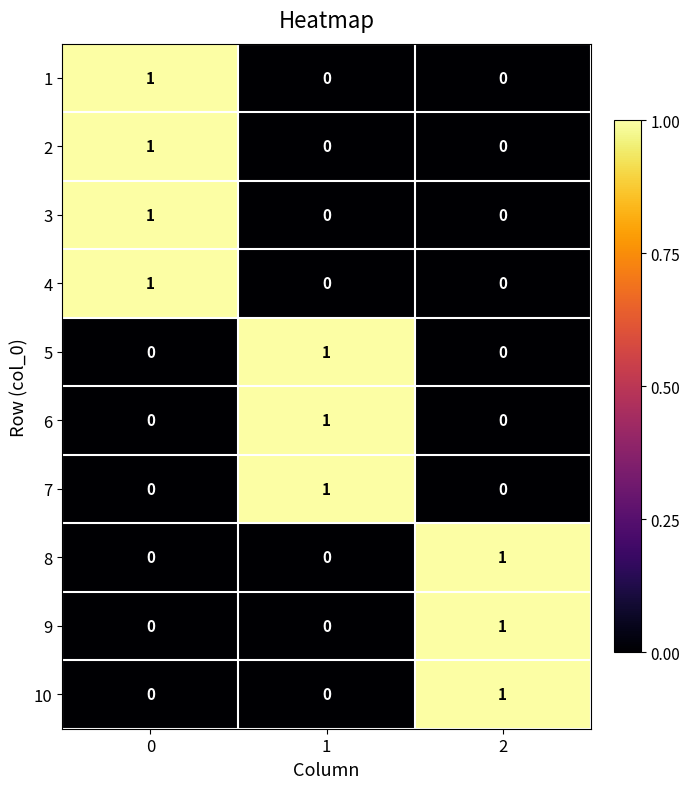

Reading left to right, what are all the values shown in this chart?

1: 1	0	0
2: 1	0	0
3: 1	0	0
4: 1	0	0
5: 0	1	0
6: 0	1	0
7: 0	1	0
8: 0	0	1
9: 0	0	1
10: 0	0	1